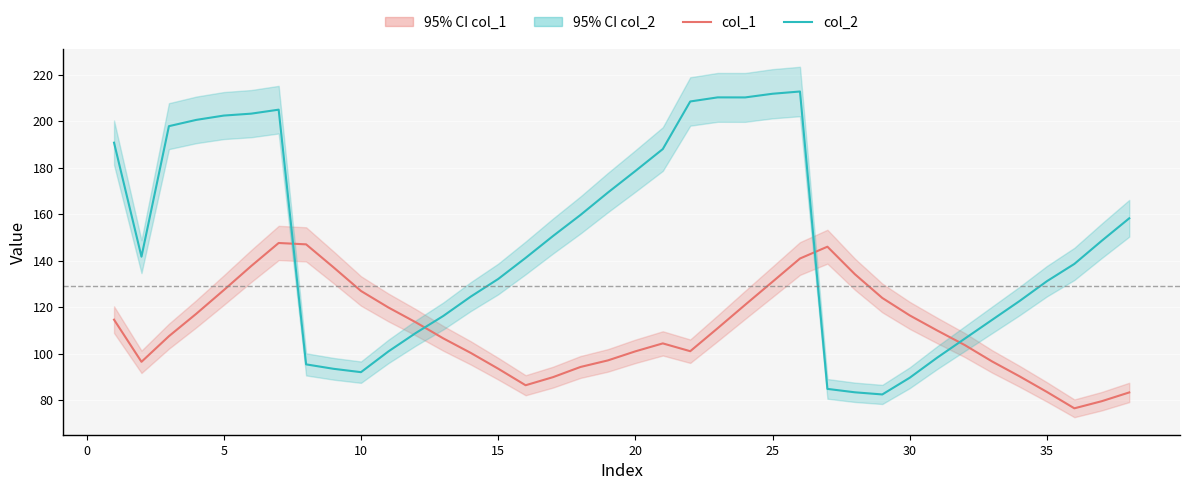

After their last crossing, which series has the higher values: col_2 or col_1?

col_2